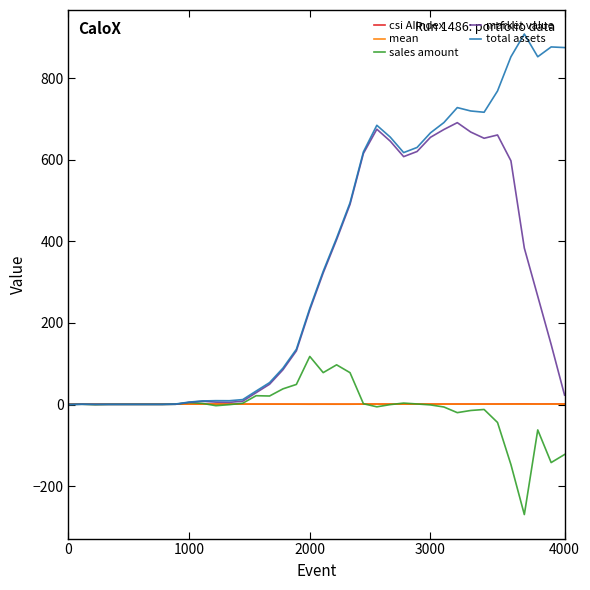

True or false: total assets has more than 2 interior local peaks.

True